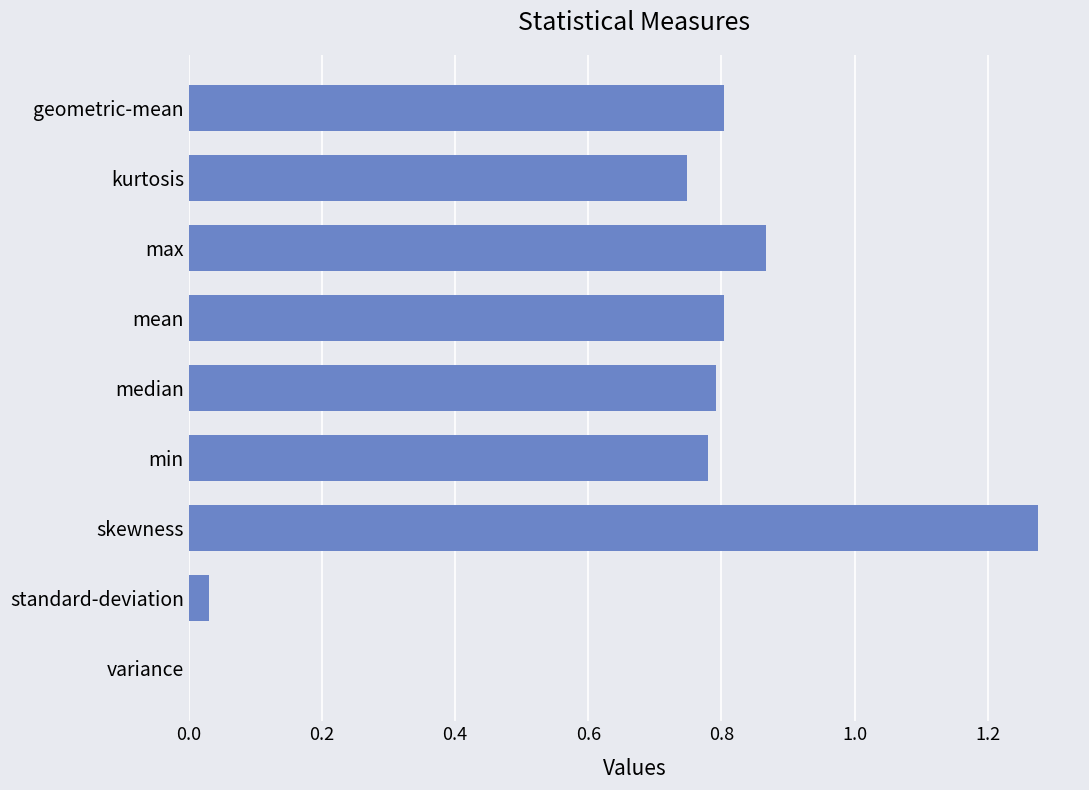

Are the bars horizontal?

Yes